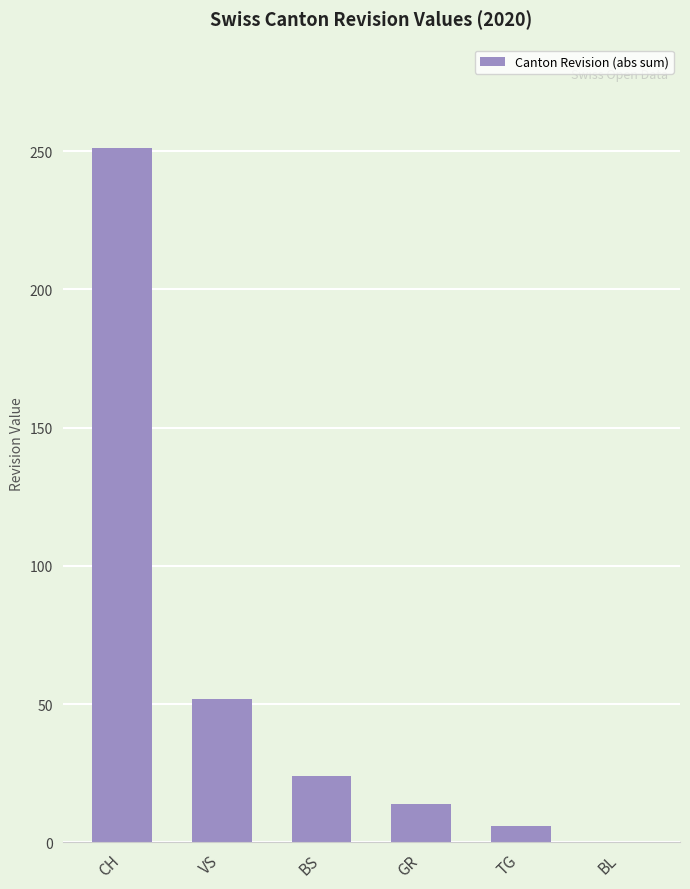

How many series are shown in this chart?

1